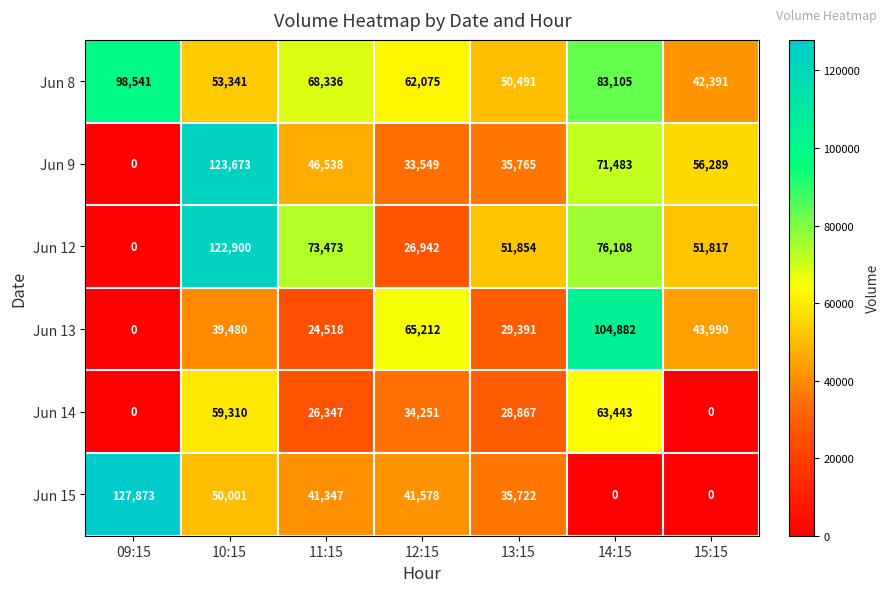

At which label is Jun 15 closest to 63936?

10:15